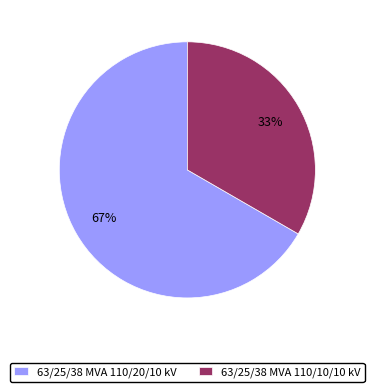

Is the sum of 63/25/38 MVA 110/20/10 kV and 63/25/38 MVA 110/10/10 kV greater than half?

Yes